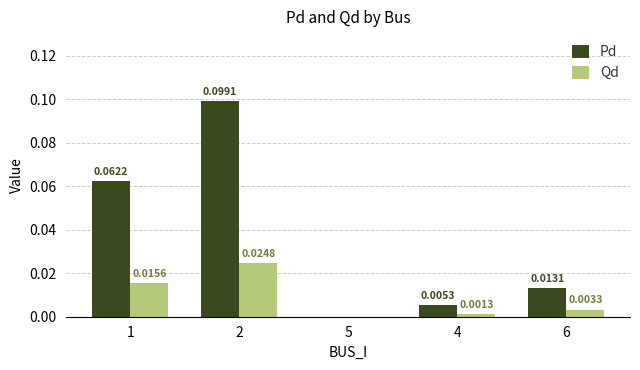

Which series changed the most between 2 and 5?

Pd